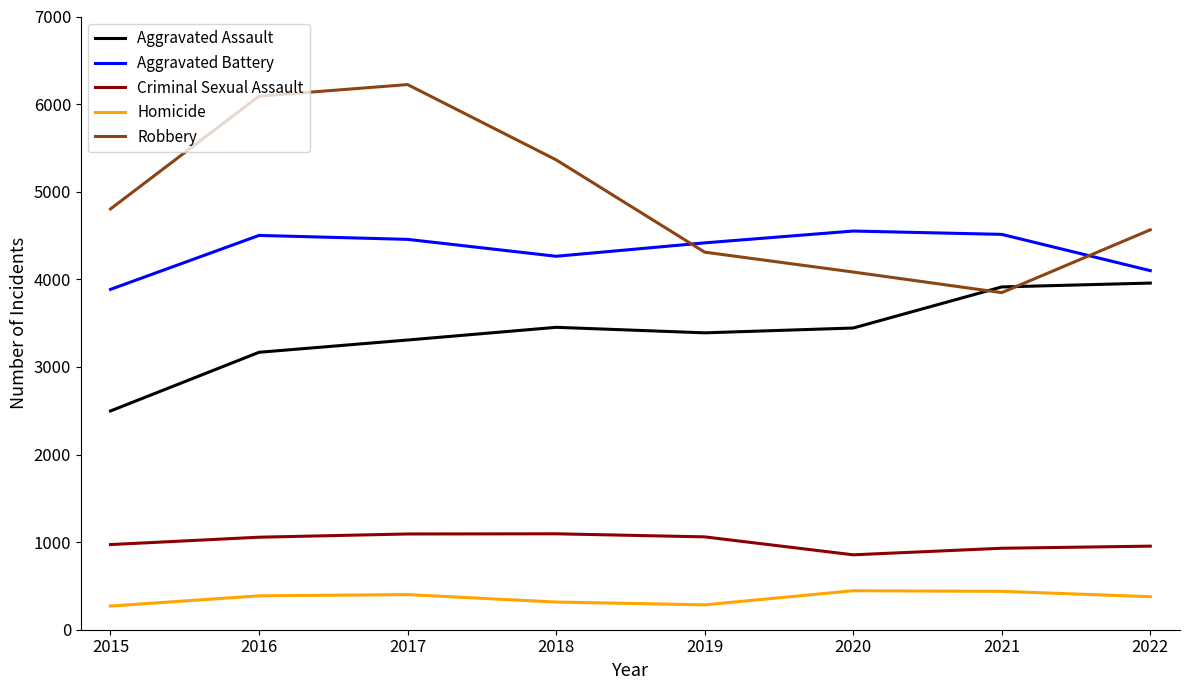

What is the maximum value for Homicide?

445